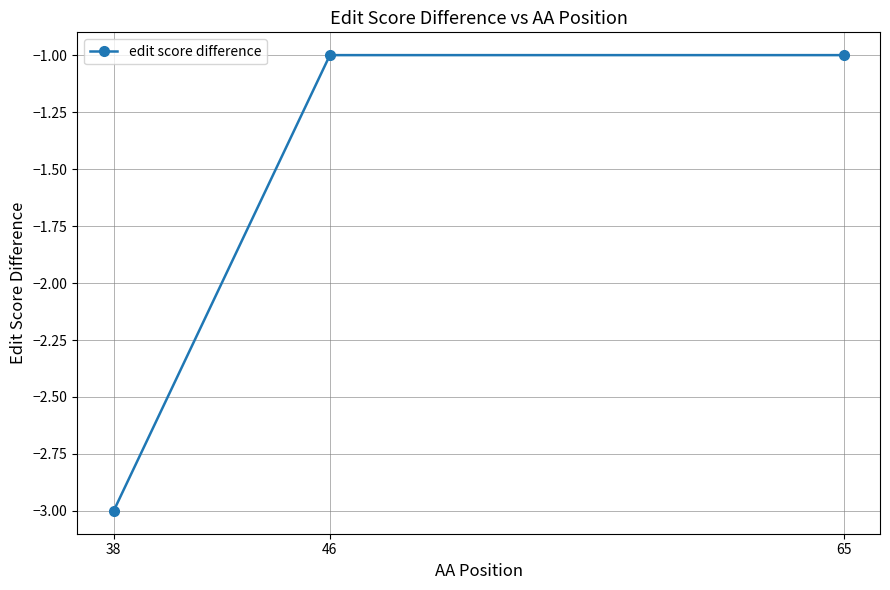

How many lines are shown in the chart?

1